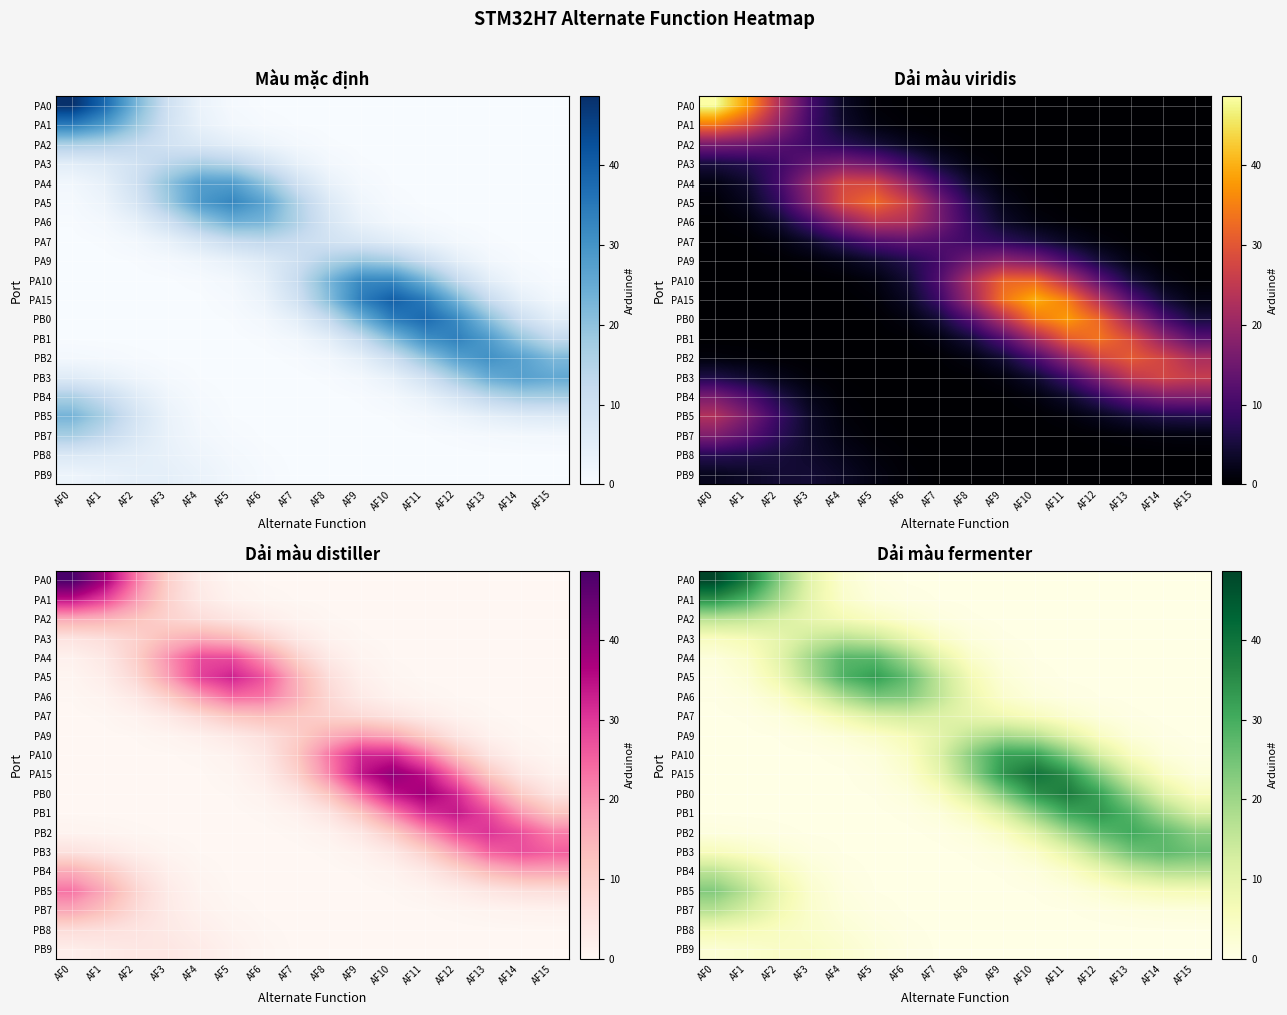

Where is PA1 nearest to the value 17?

AF2